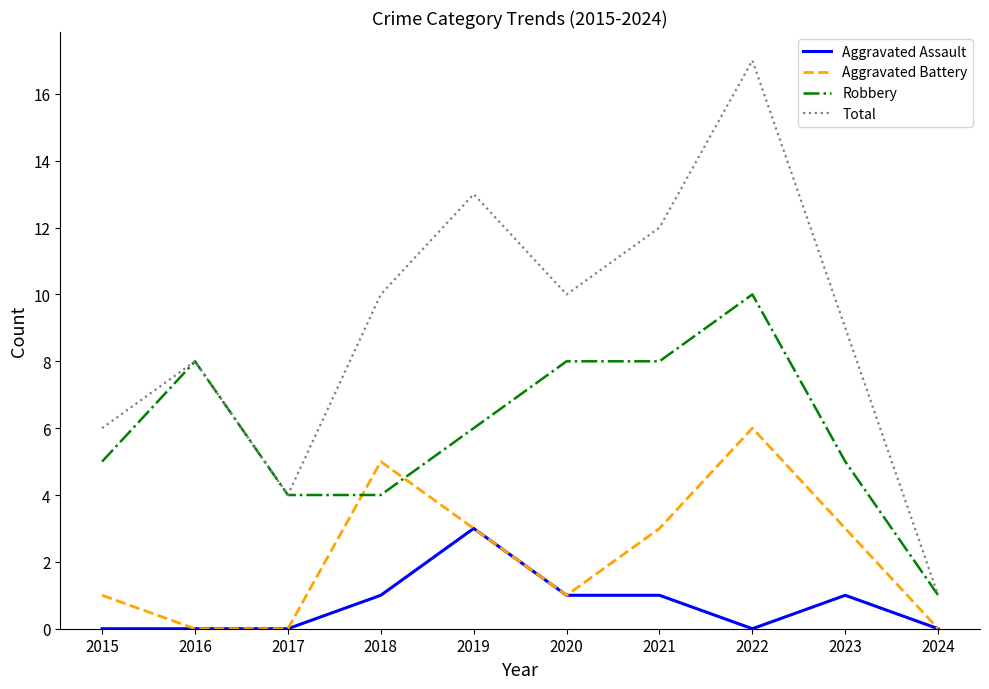

Where does the Robbery series first go above 6?

2016